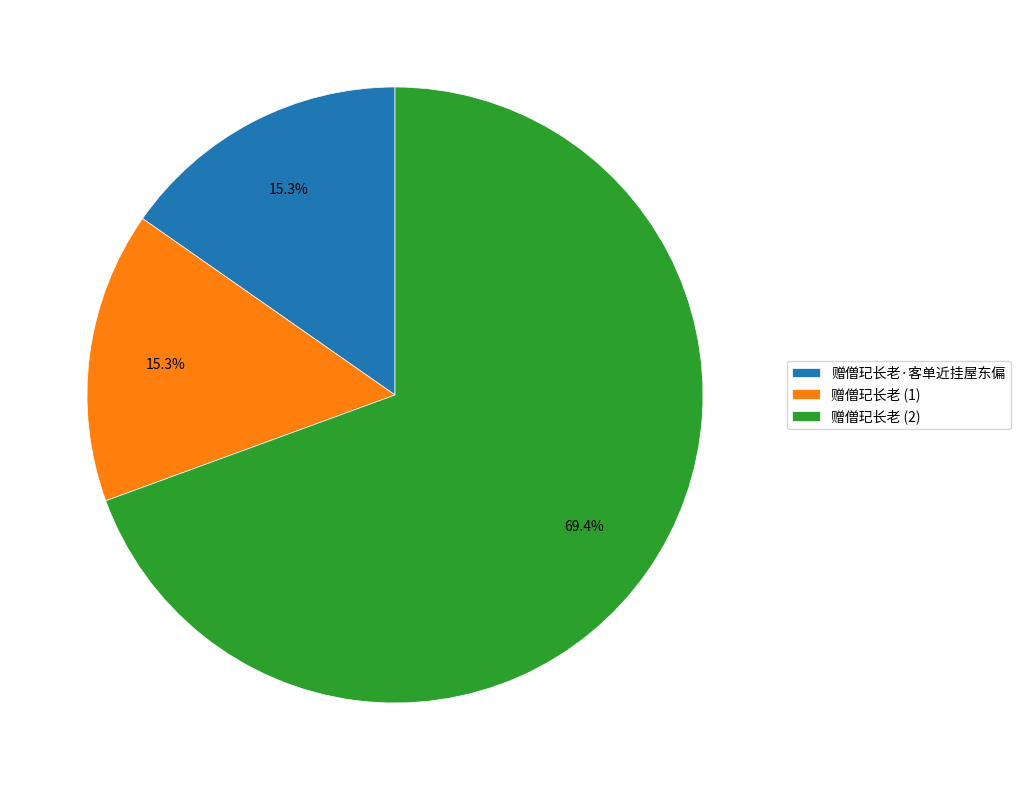

What is the ratio of the value at 赠僧玘长老 (2) to the value at 赠僧玘长老 (1)?

4.5